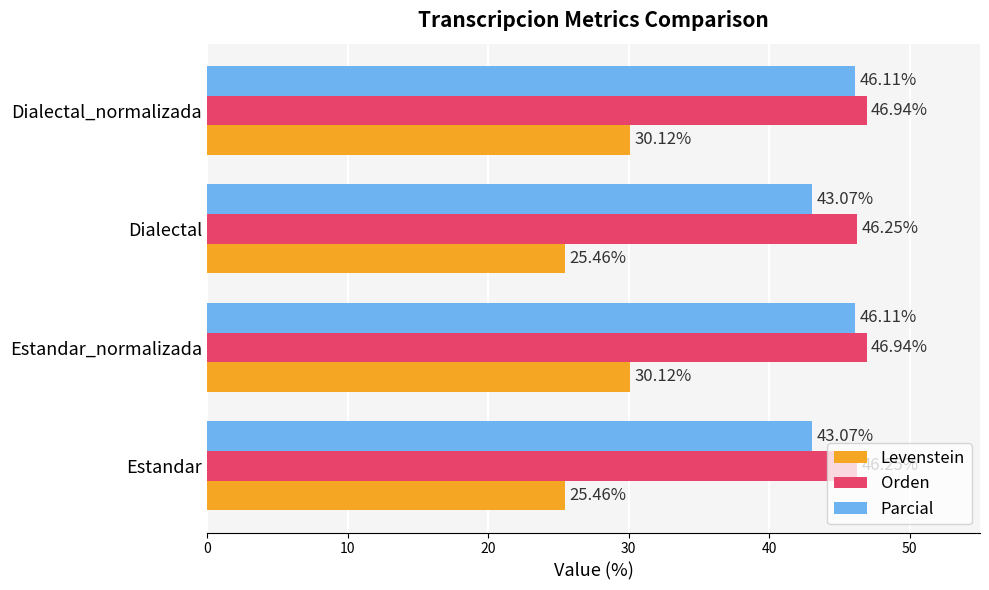

Which series has the widest spread of values?

Levenstein